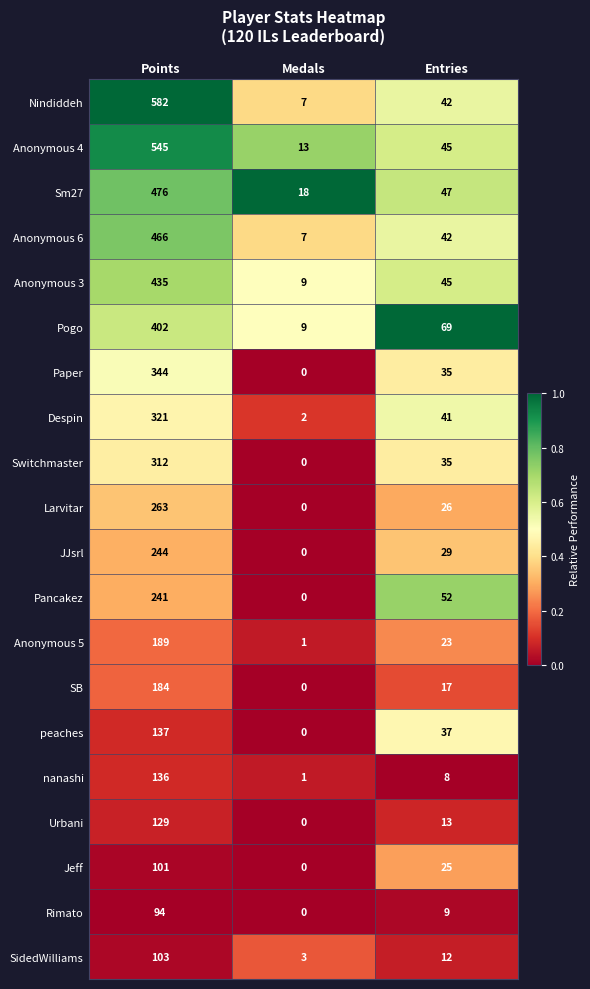

What is the difference between the highest and lowest values at Entries?

61